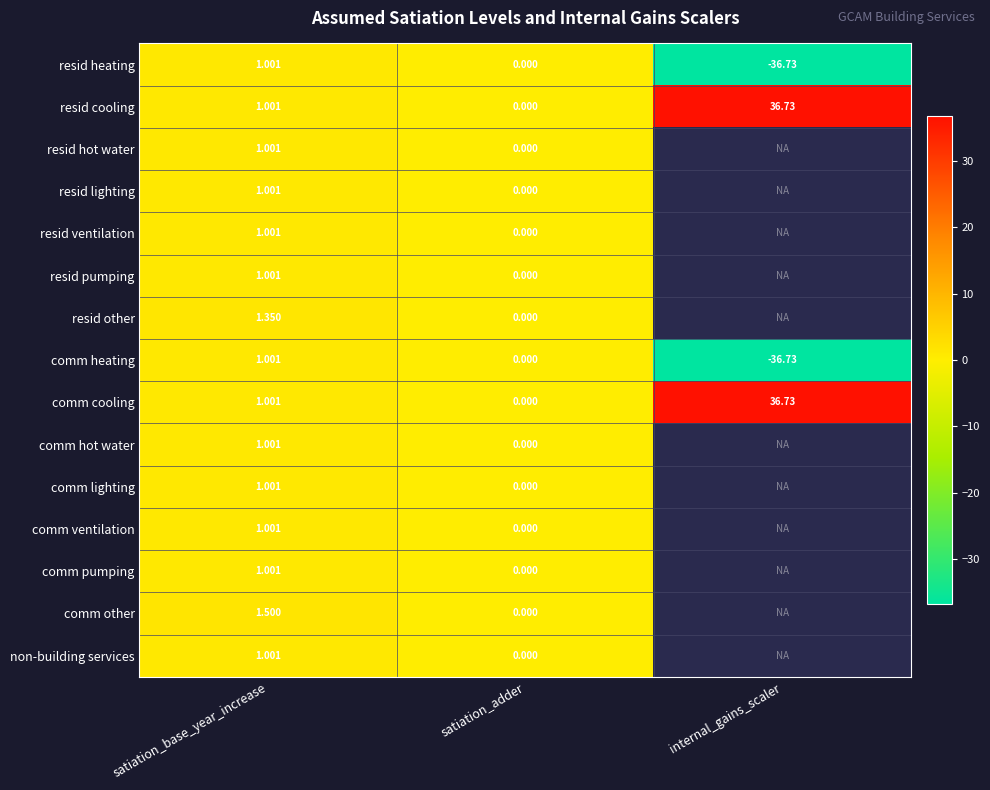

What is the difference between the highest and lowest values at satiation_base_year_increase?

0.5